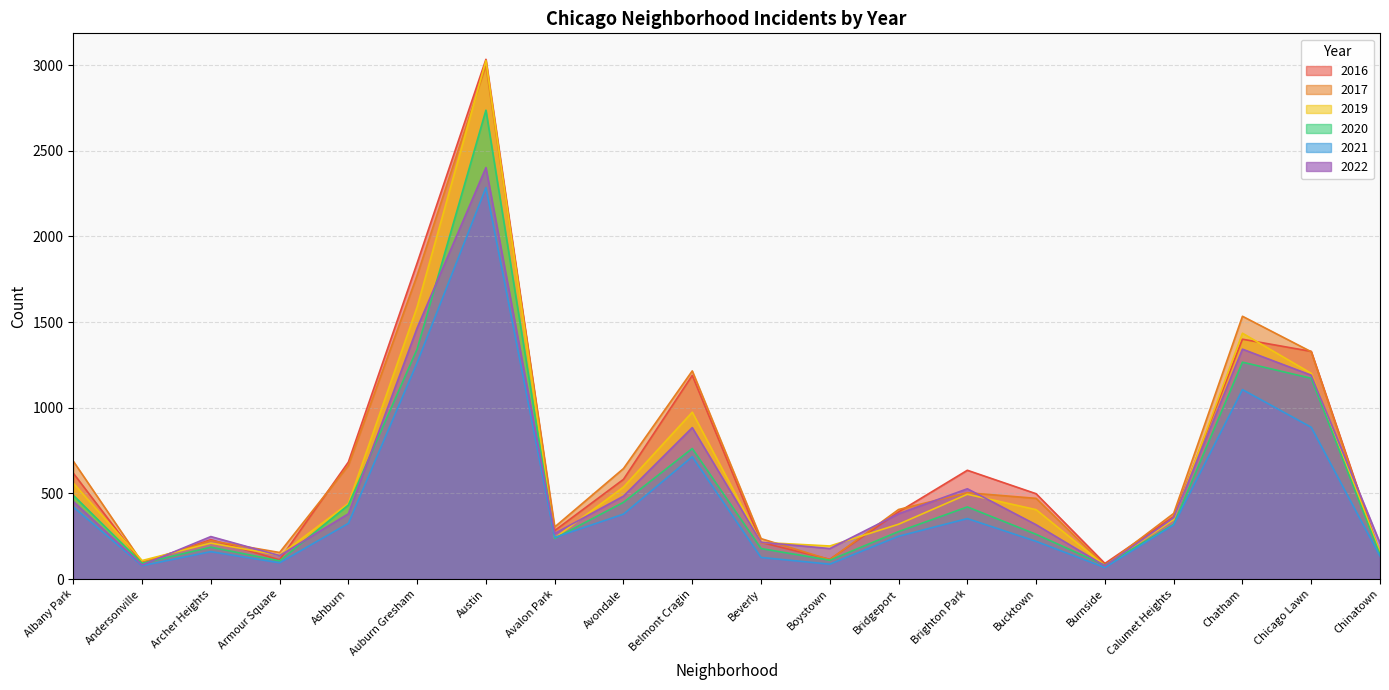

What is the maximum value for 2016?

3034